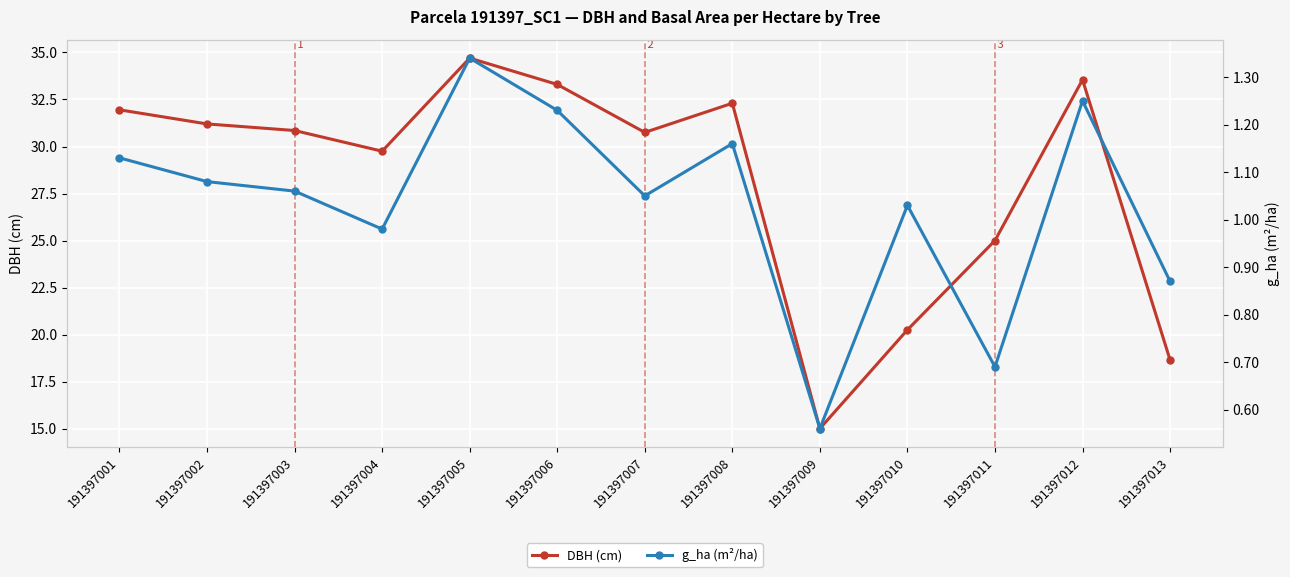

Read the DBH (cm) value at 191397002.

31.2